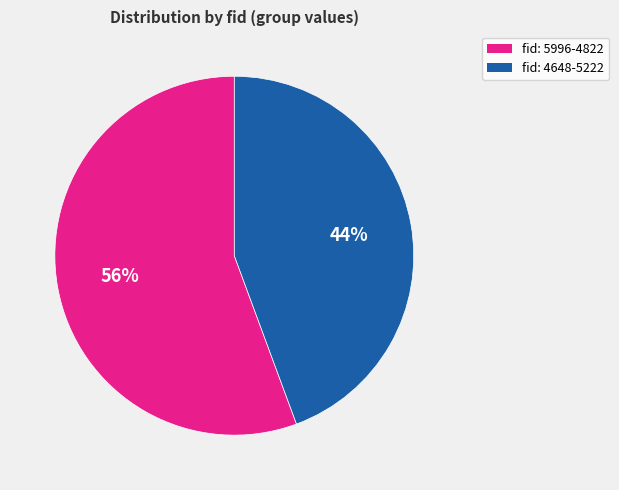

The fid: 4648-5222 slice represents 32% of the pie. True or false?

False